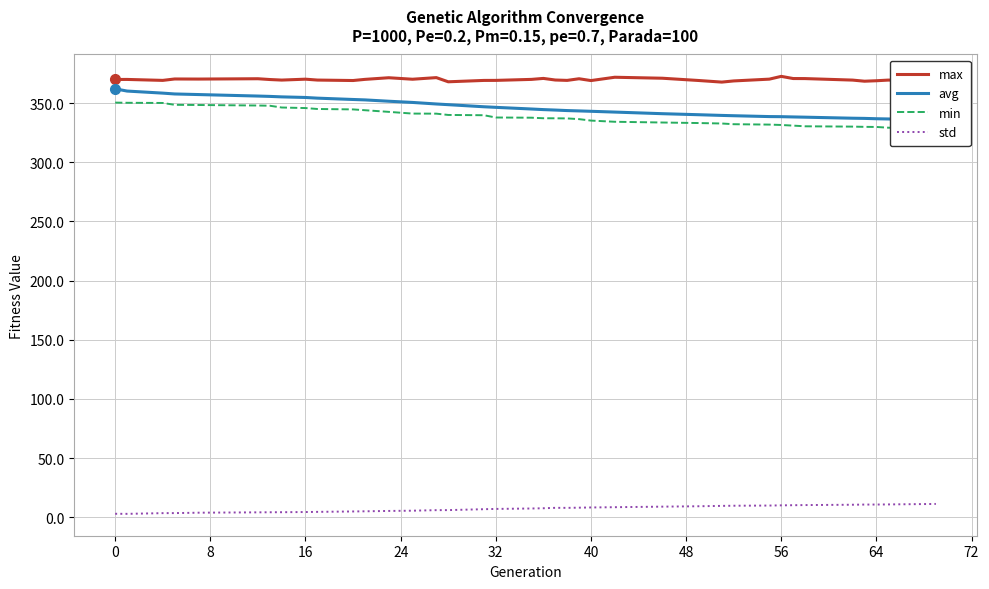

What is the difference between the second highest and second lowest values in the max series?

3.8